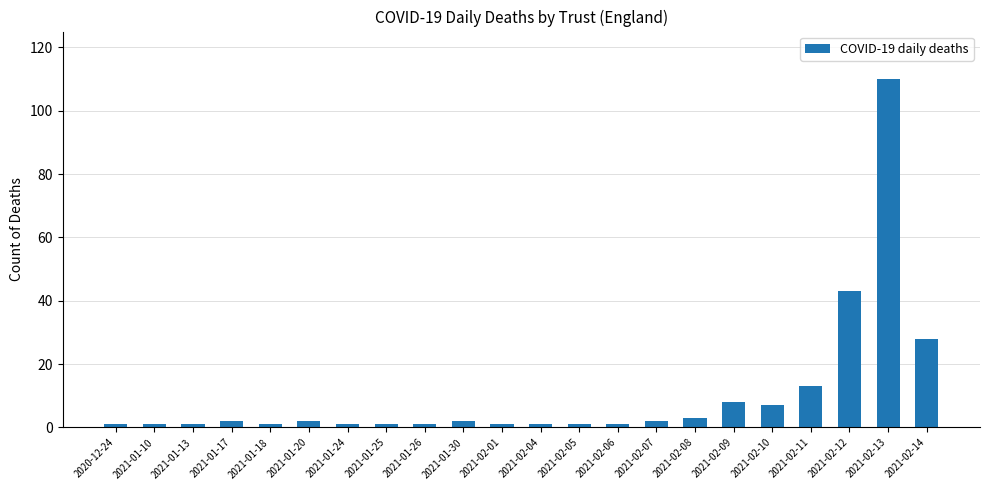

What is the label of the 13th bar from the right?

2021-01-30